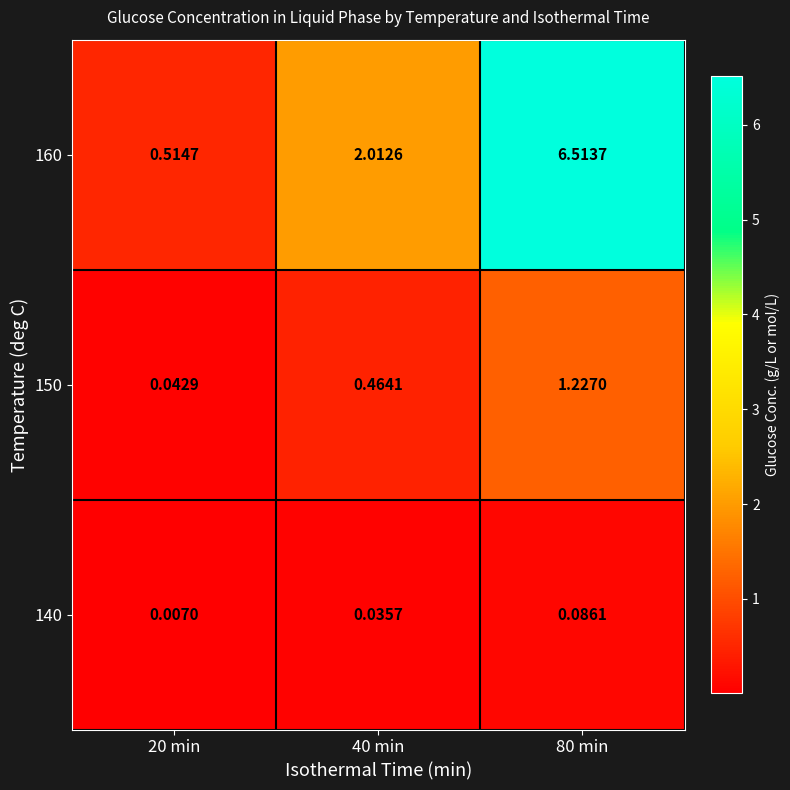

Between 20 min and 80 min, which series saw the biggest shift?

160